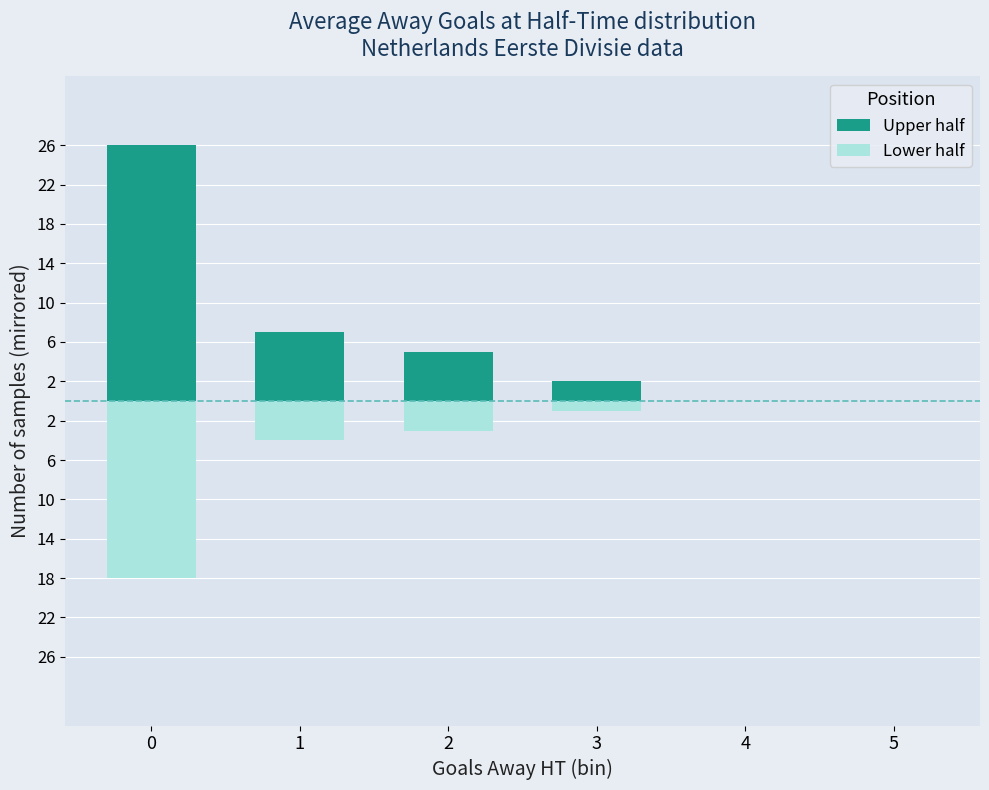

List the labels in order of Lower half value, smallest first.

0, 1, 2, 3, 4, 5